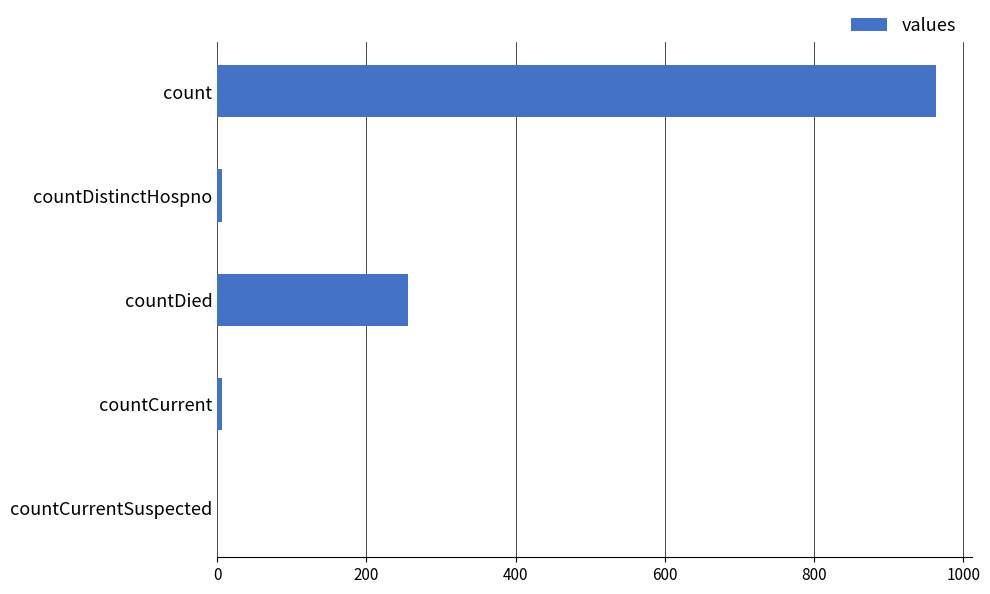

Count the number of data series in this chart.

1